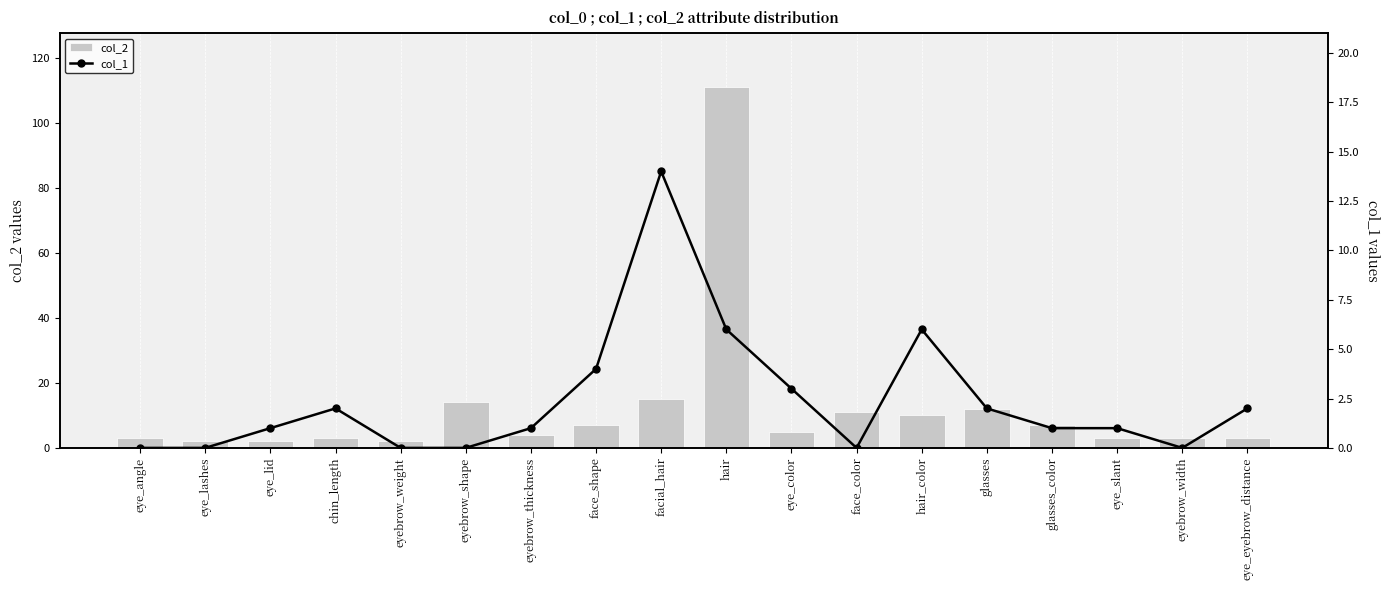

How many data points in col_2 are above 5?

8